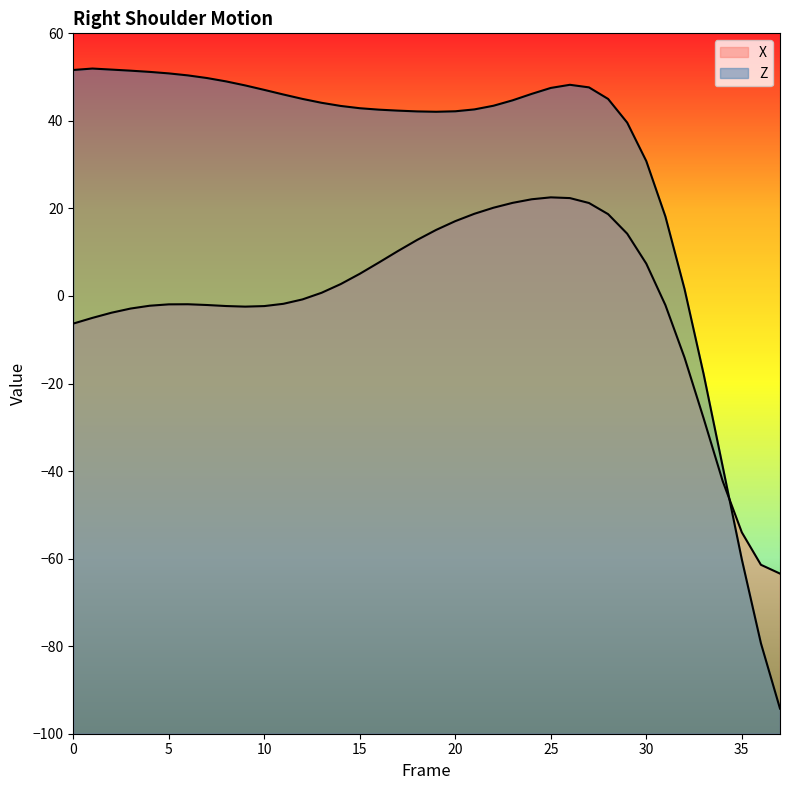

Between which two adjacent categories do X and Z first intersect?

34 and 35